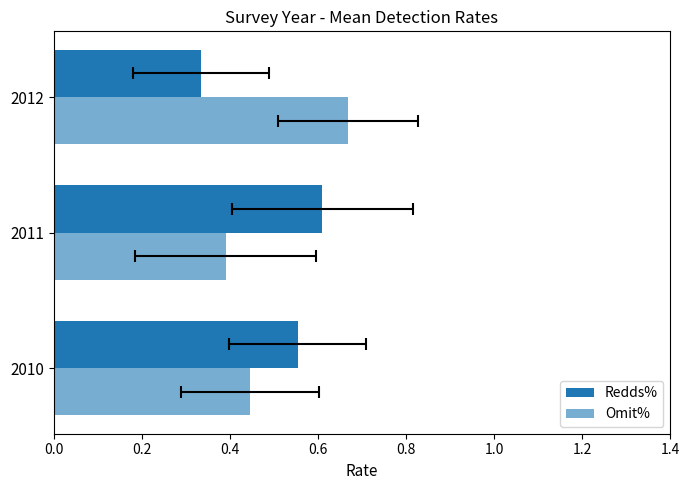

Are the bars horizontal?

Yes